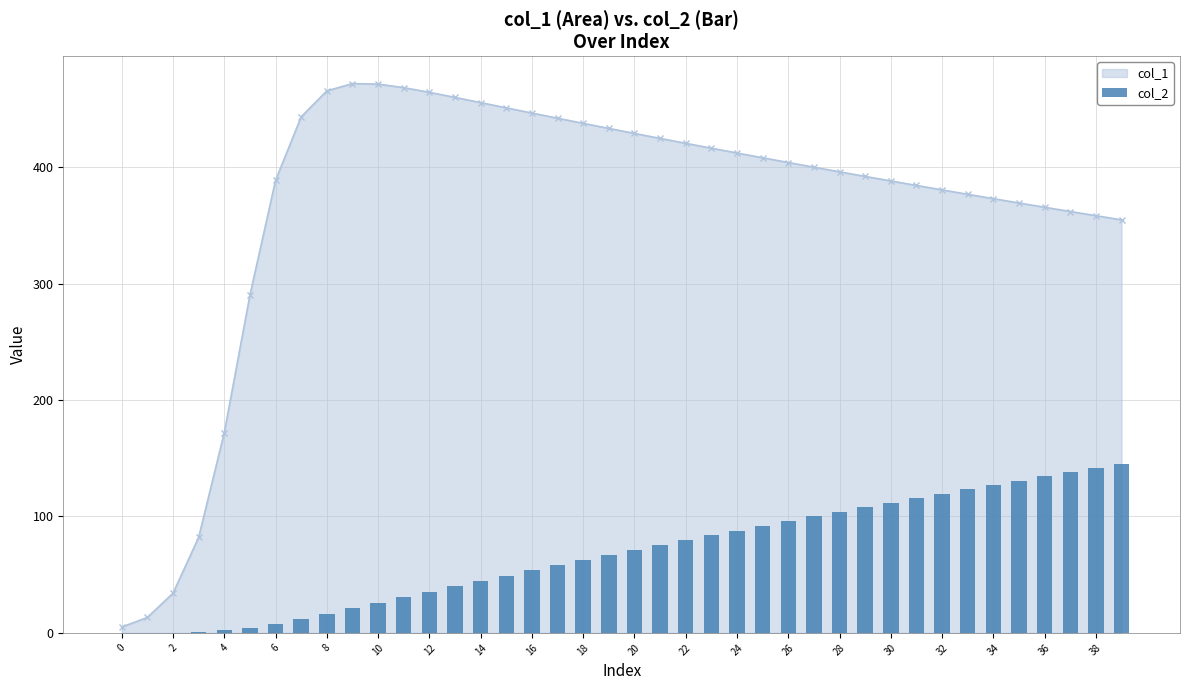

The value of col_1 at 30 is 388.1. True or false?

True